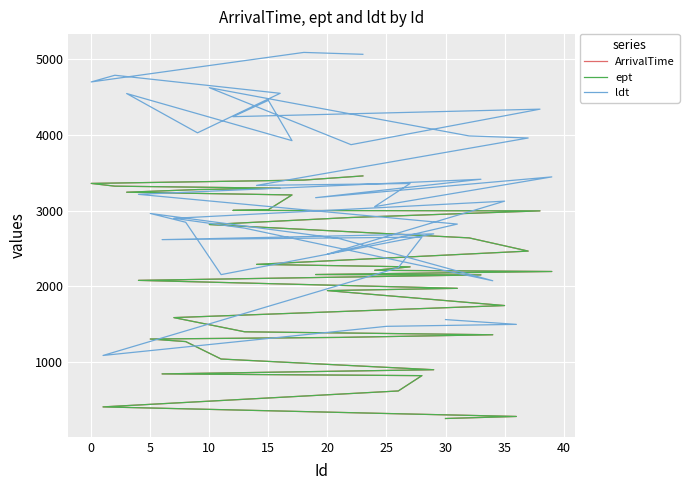

True or false: ArrivalTime has more than 0 points higher than both neighbors.

False